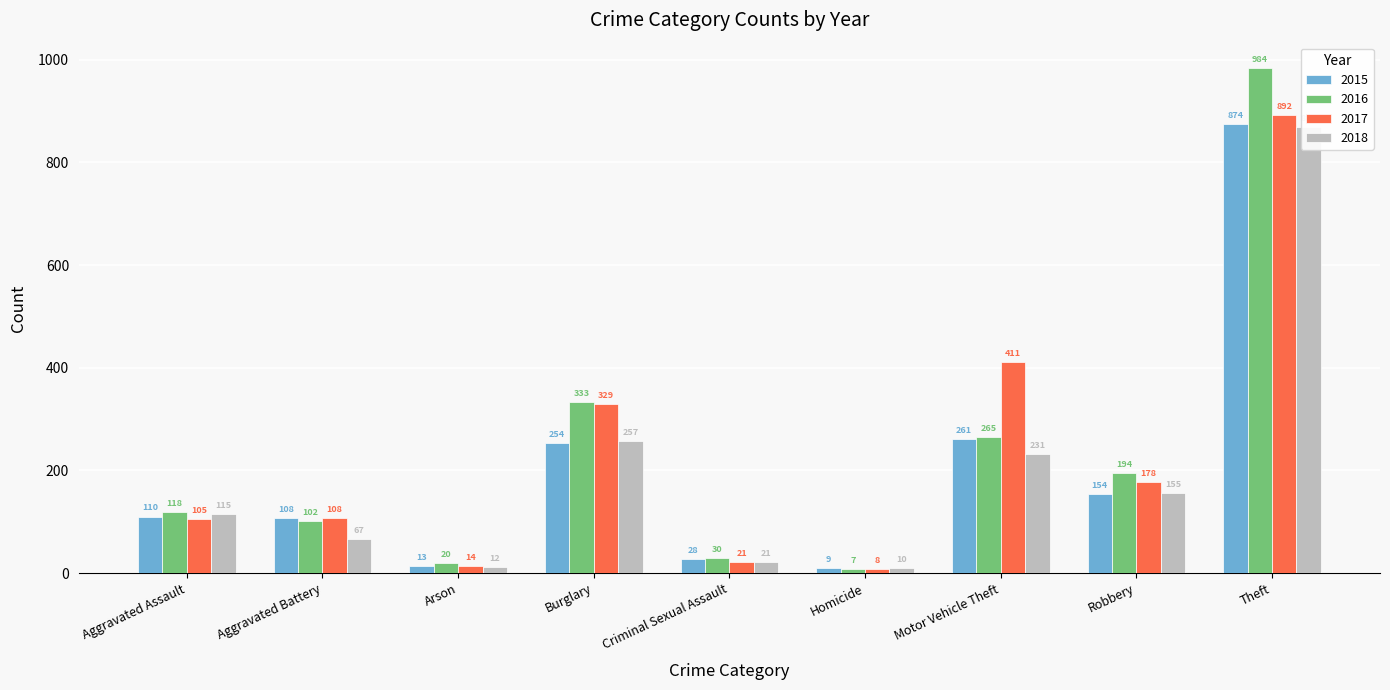

What position from the left is Aggravated Battery?

2